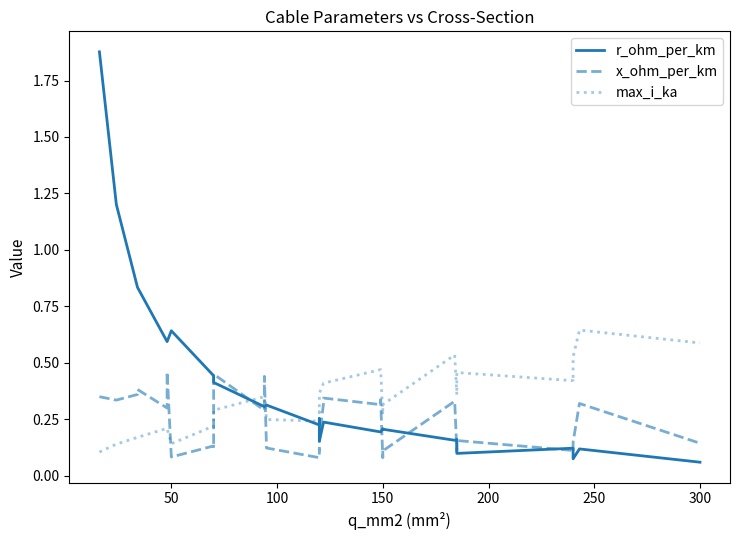

Which series ends up on top after the final intersection of r_ohm_per_km and x_ohm_per_km?

x_ohm_per_km